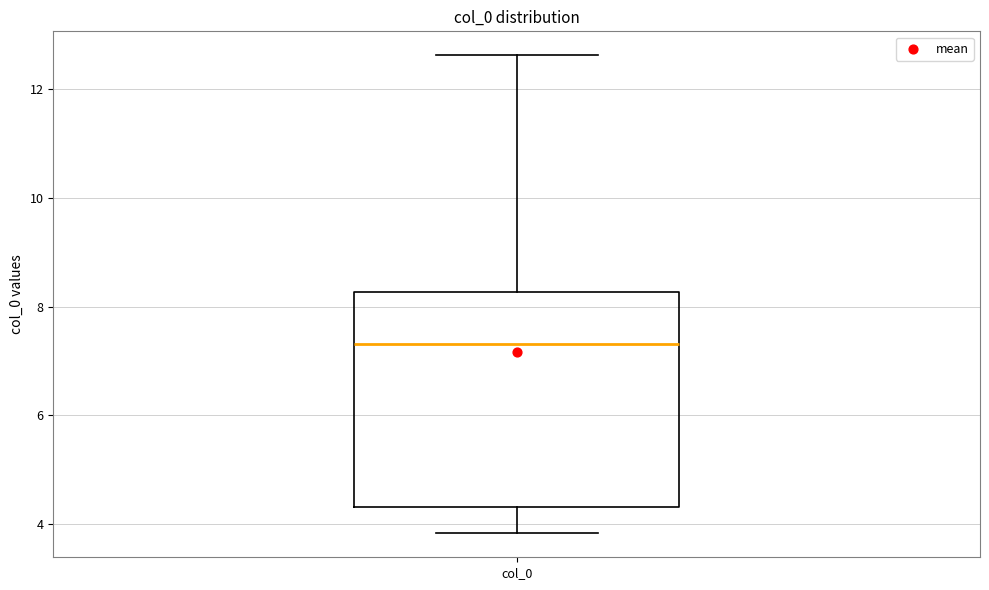

Read this box plot against the y-axis: the position of the median line, the range covered by the box, and the ends of both whiskers. The values are not printed on the chart, so give them approximately, as read against the axis.

median 7.4, box 4.4 to 8.2, whiskers 3.8 to 12.6